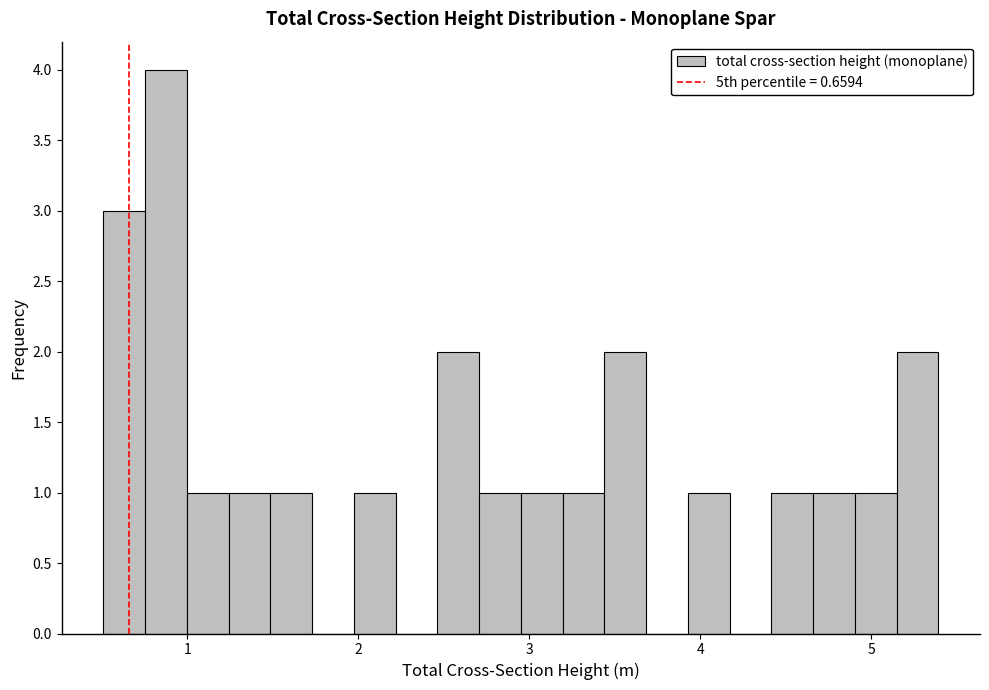

Around what value on the x-axis is the tallest bar? Give the approximate position of its centre, as read against the axis.

0.9